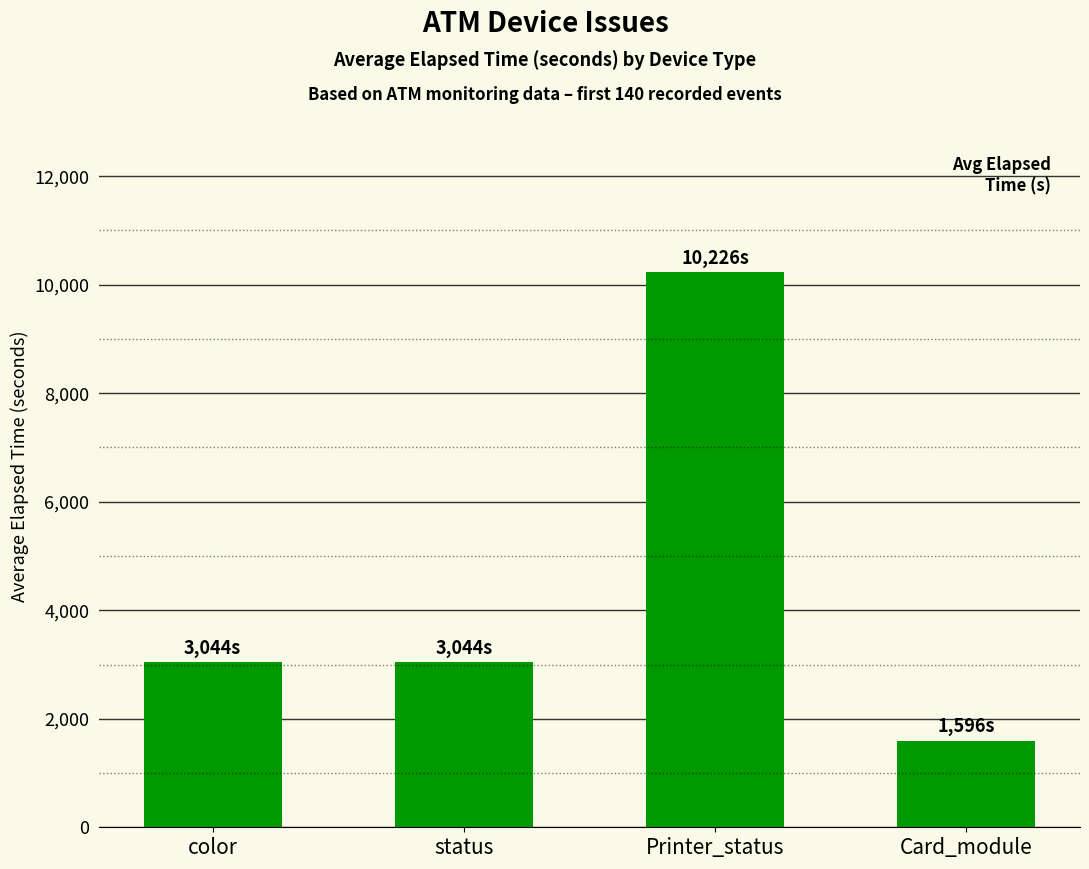

Are the bars grouped side by side (vs. stacked)?

No